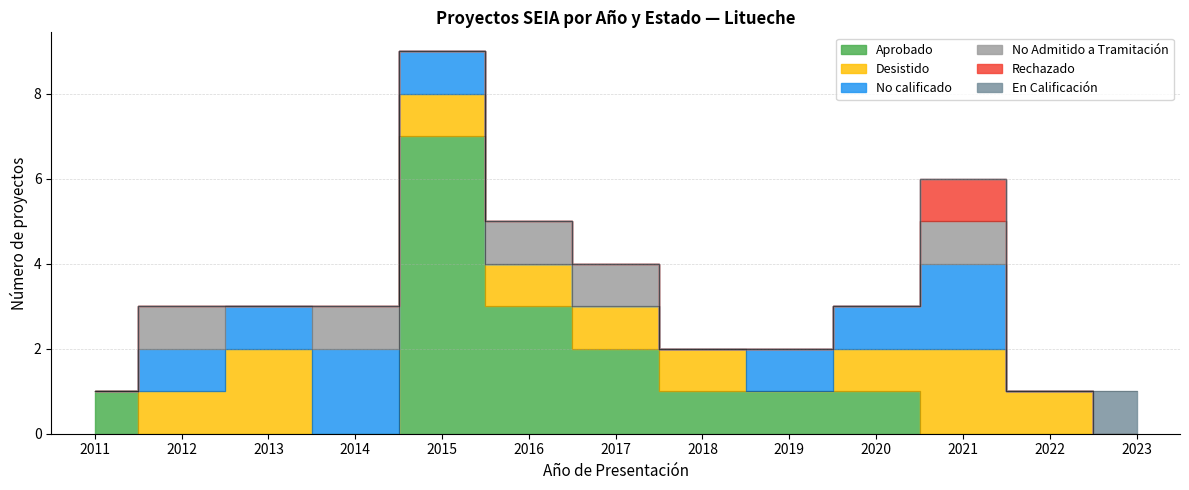

Which series has the largest total across all categories?

Aprobado